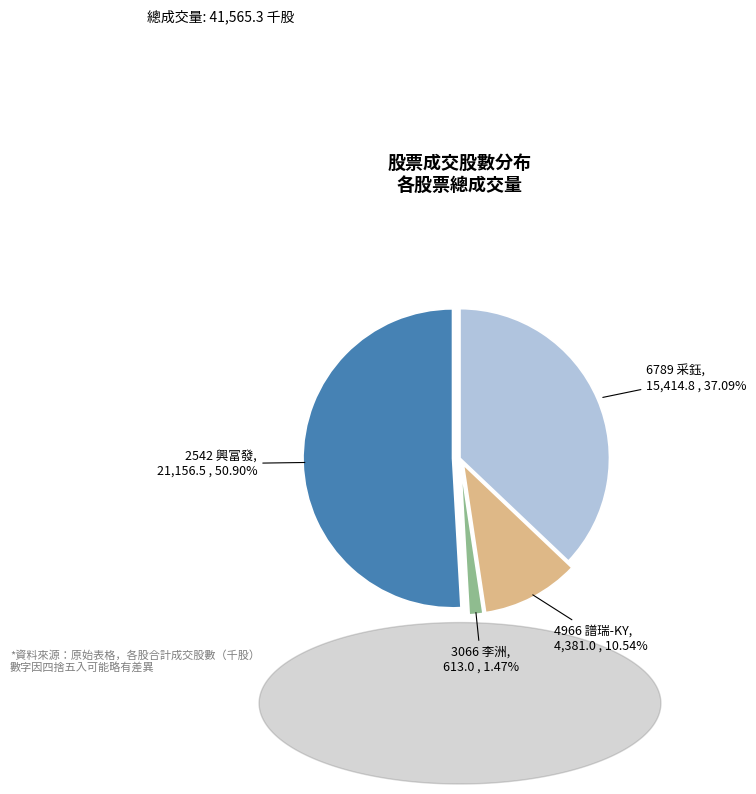

Is there a majority slice in this chart?

Yes